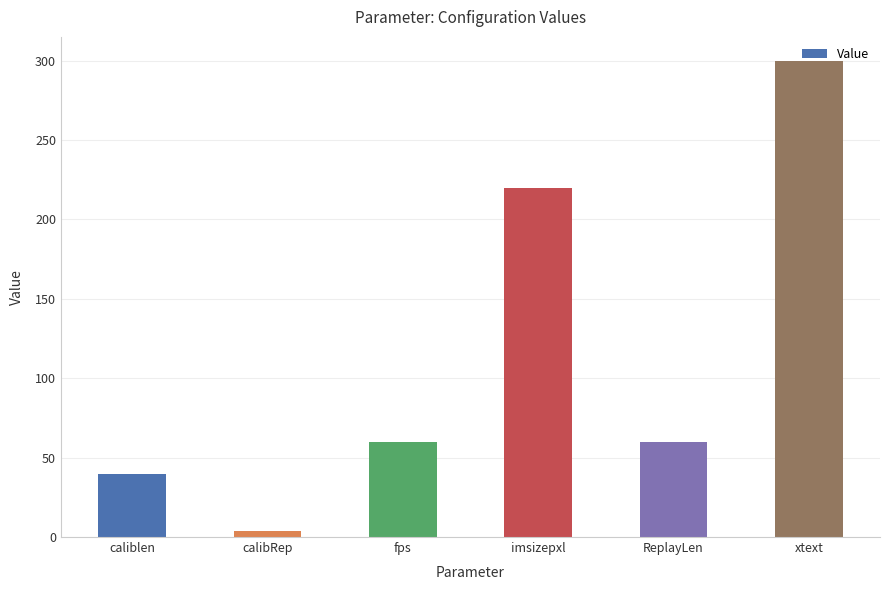

What is the change in value from imsizepxl to ReplayLen?

-160